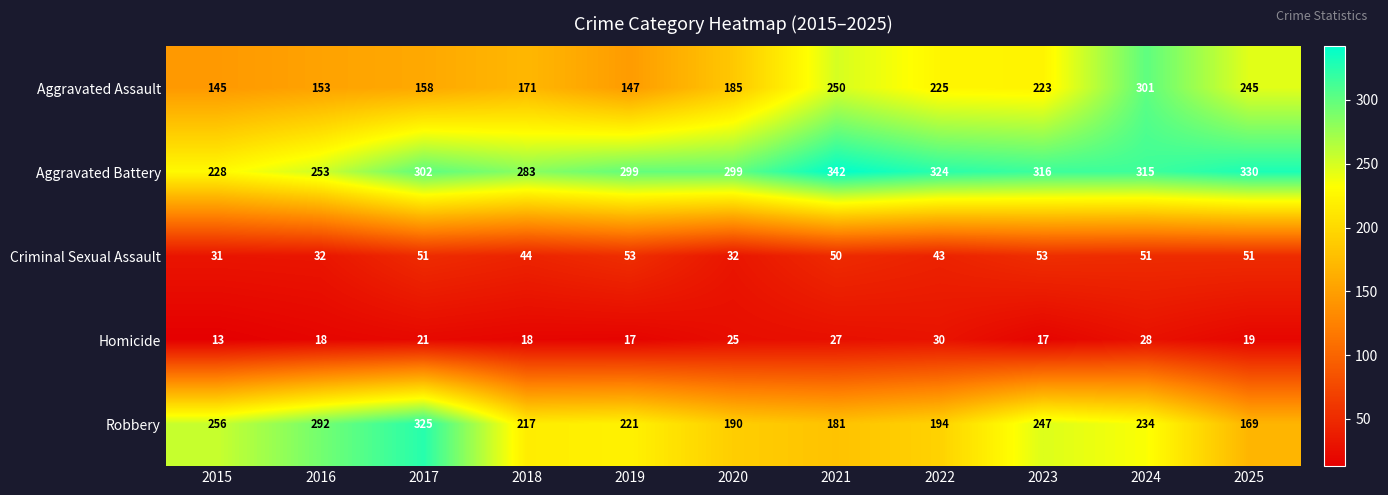

What is the average value of the Criminal Sexual Assault series?

45